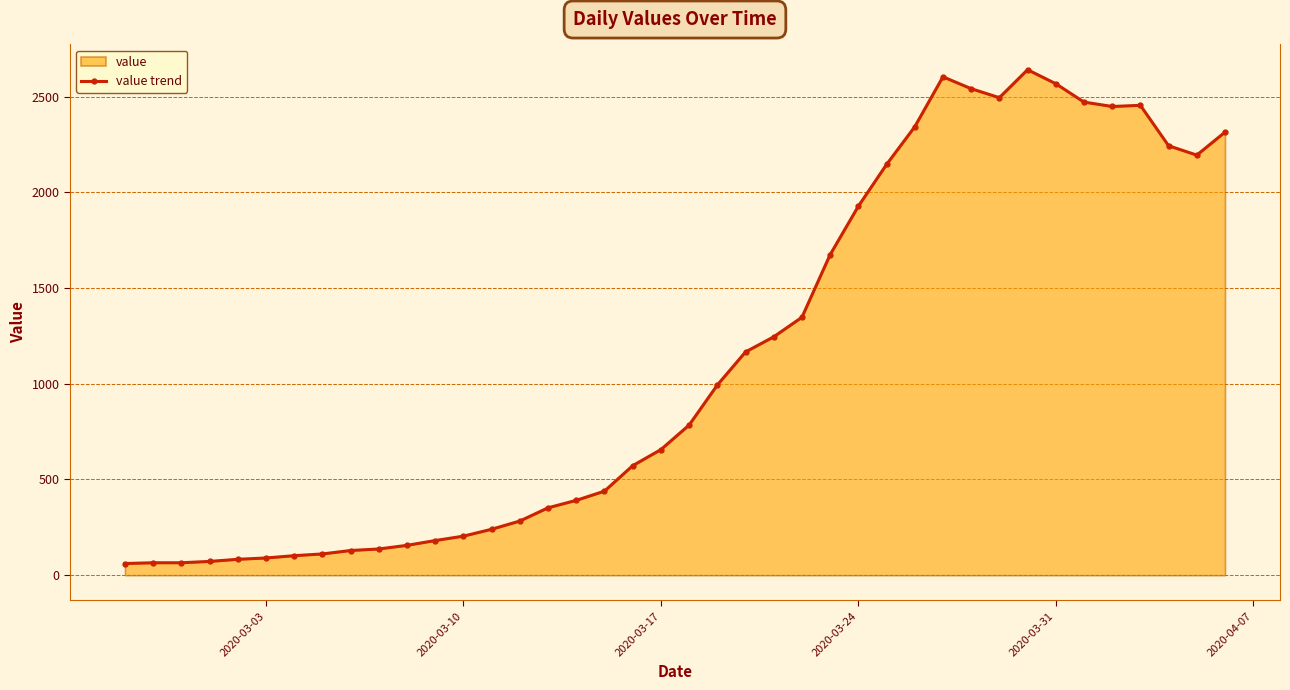

True or false: the data has more than 0 interior local peaks.

True